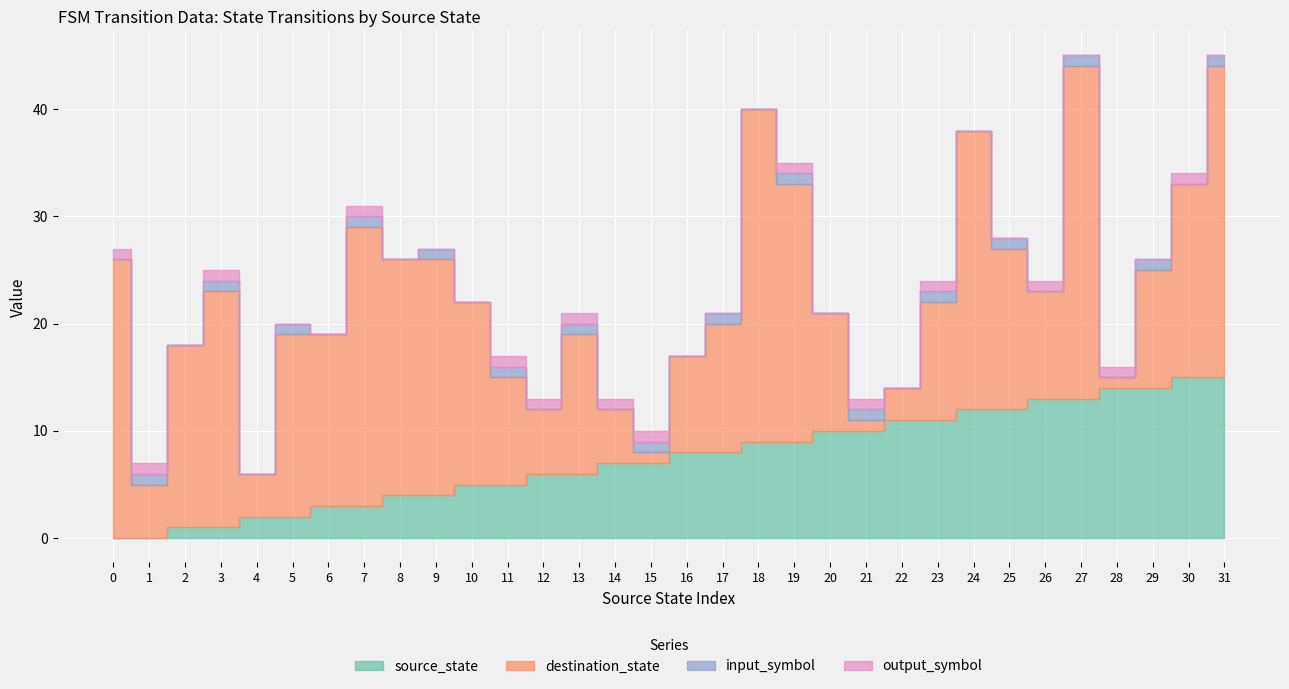

What is the sum of the output_symbol values at 26 and 8?

1